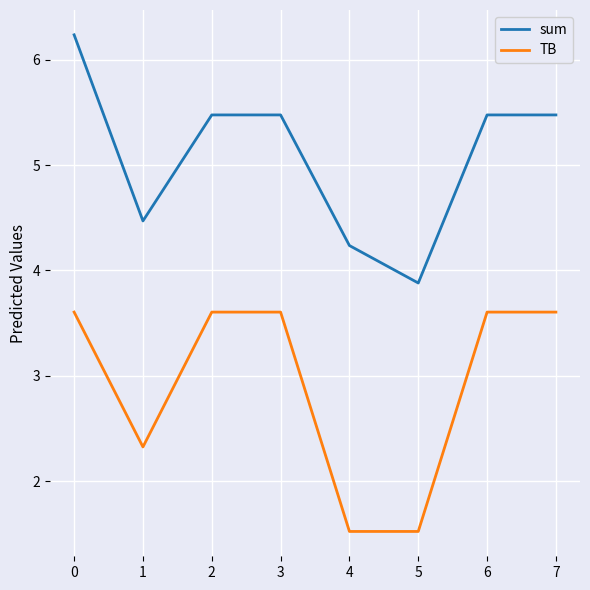

Does the chart have visible grid lines?

Yes